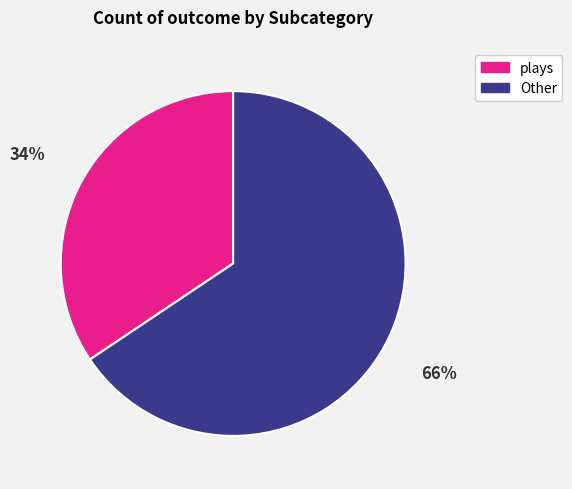

Does any single category account for the majority?

Yes